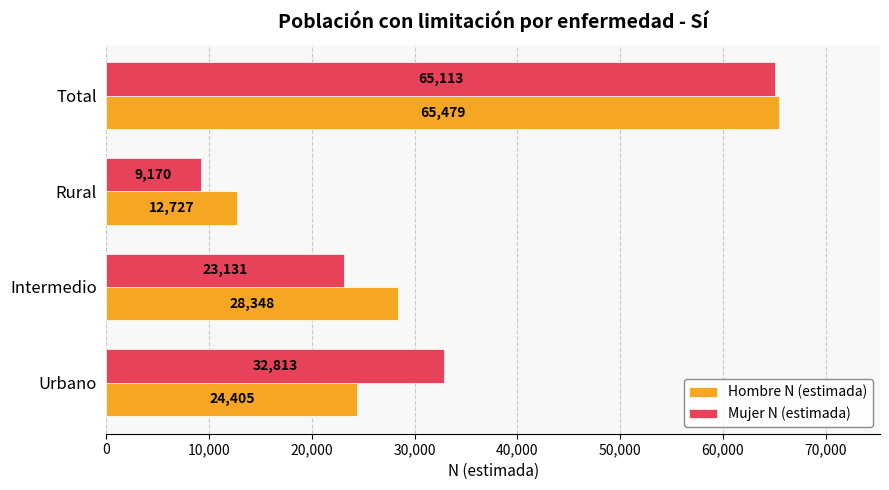

What is the difference between the maximum and second lowest values in the Hombre N (estimada) series?

41074